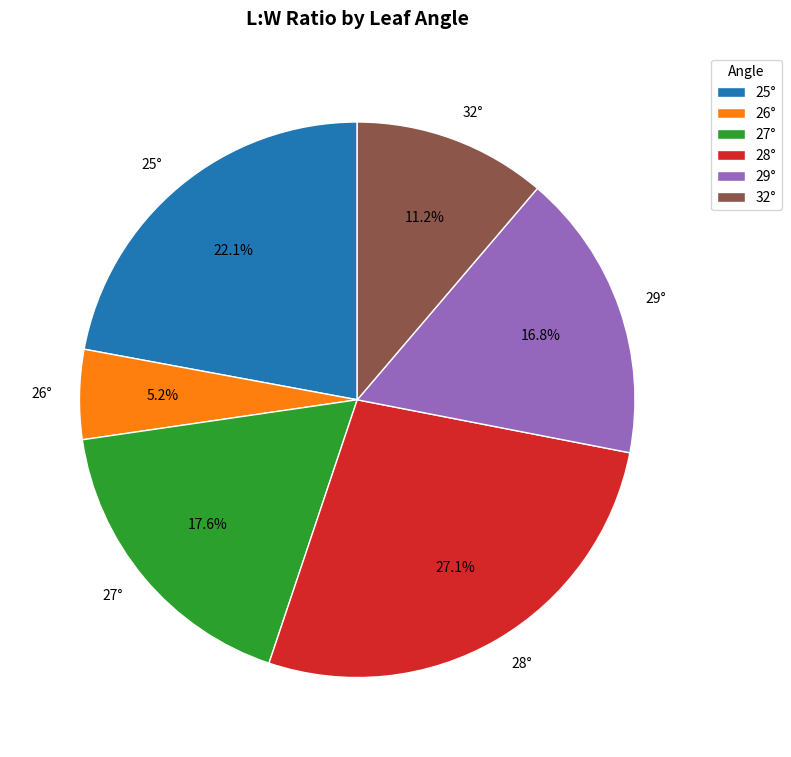

Is the sum of 29° and 28° greater than half?

No